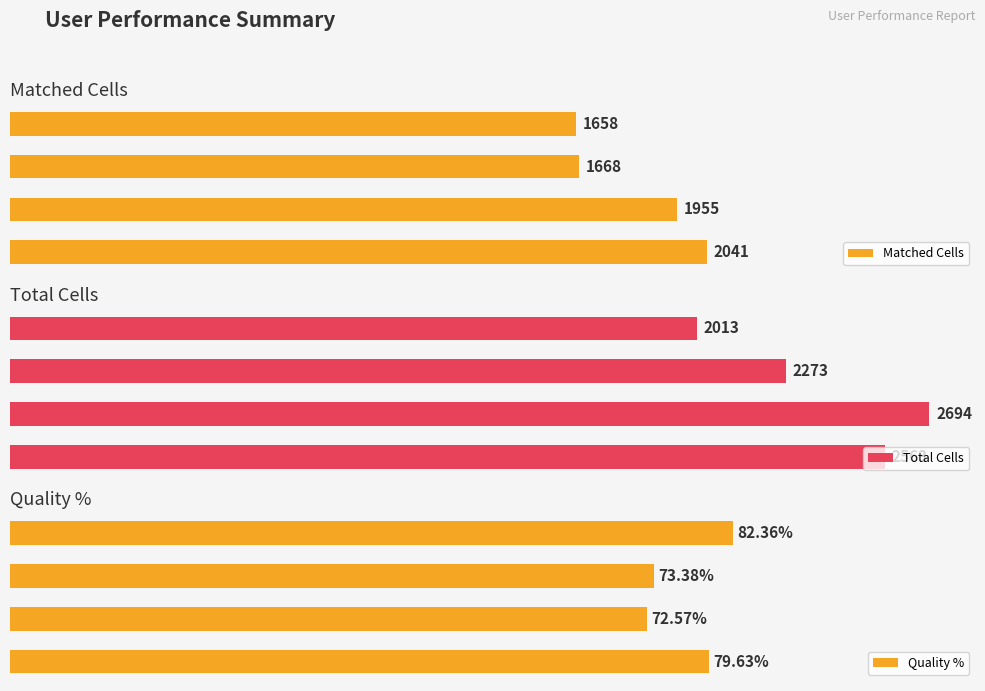

How many groups of bars are there?

4